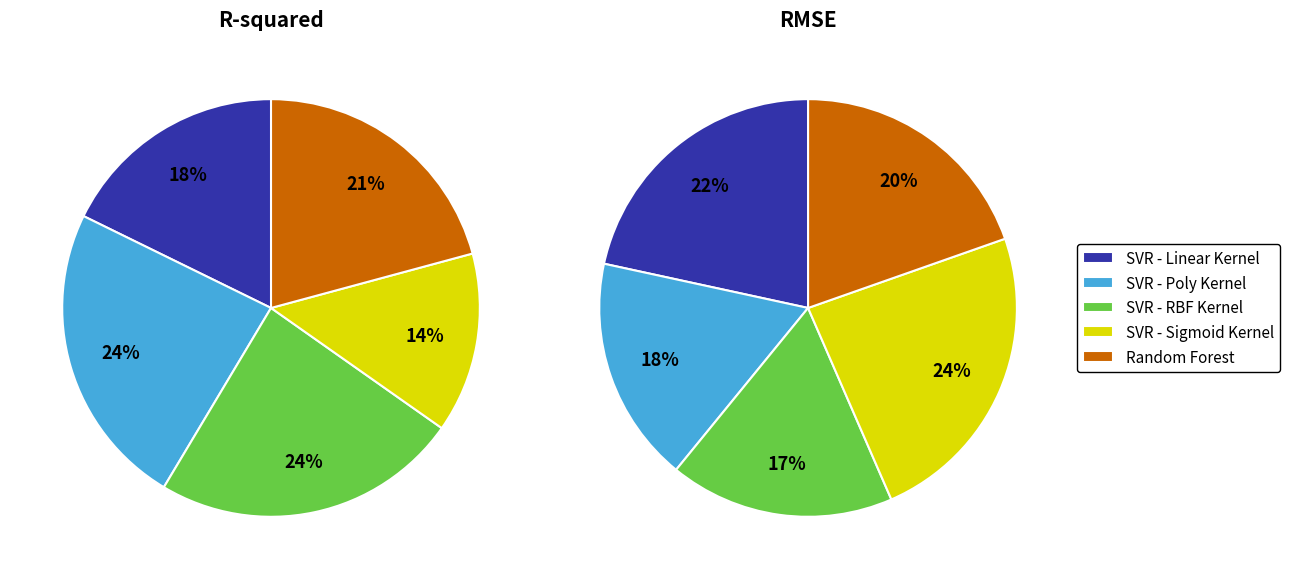

Combined, what portion of the pie is 3 and rmse?

37.6%